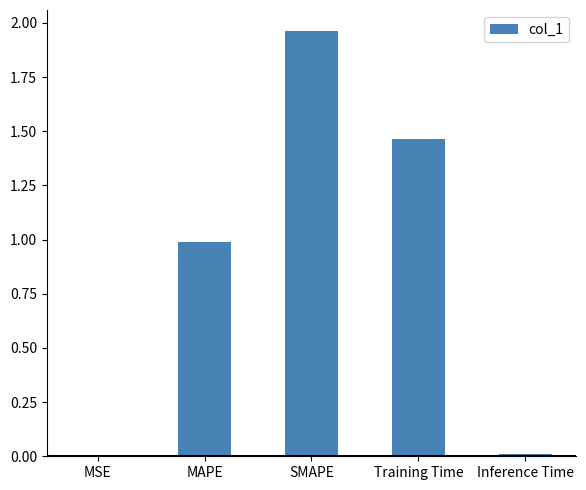

Between MSE and MAPE, which is larger?

MAPE